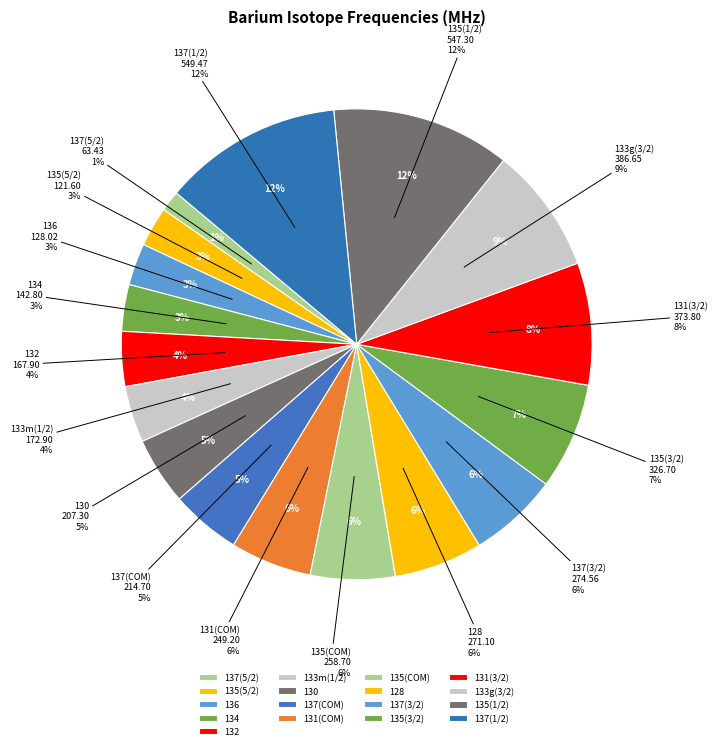

What is the change in value from 134 to 135(1/2)?

+404.5